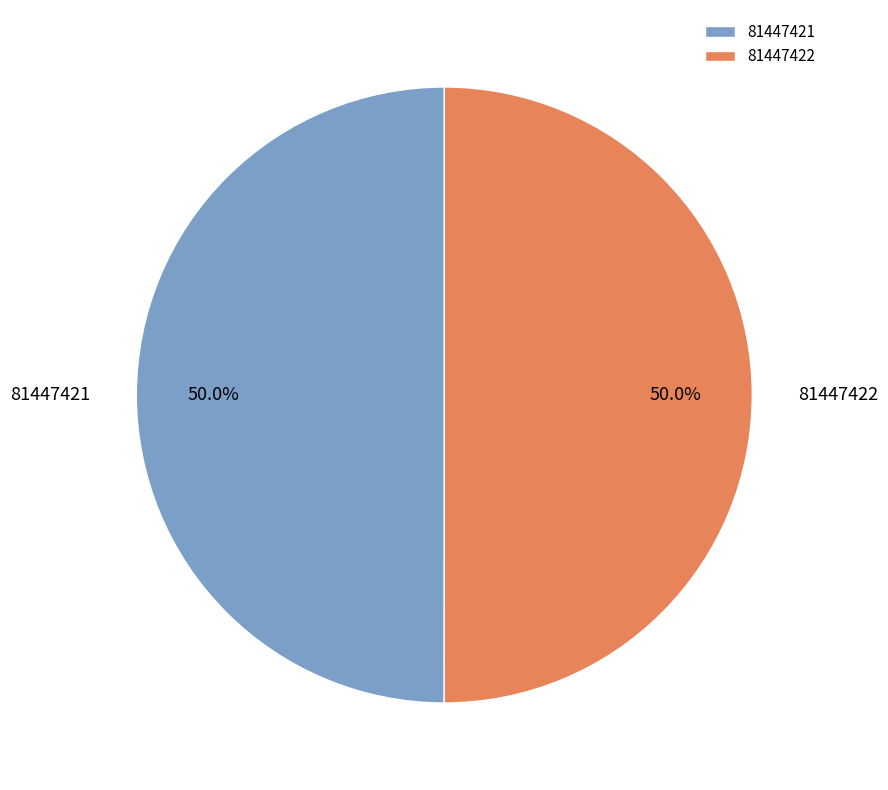

Combined, do 81447421 and 81447422 account for over 50%?

Yes